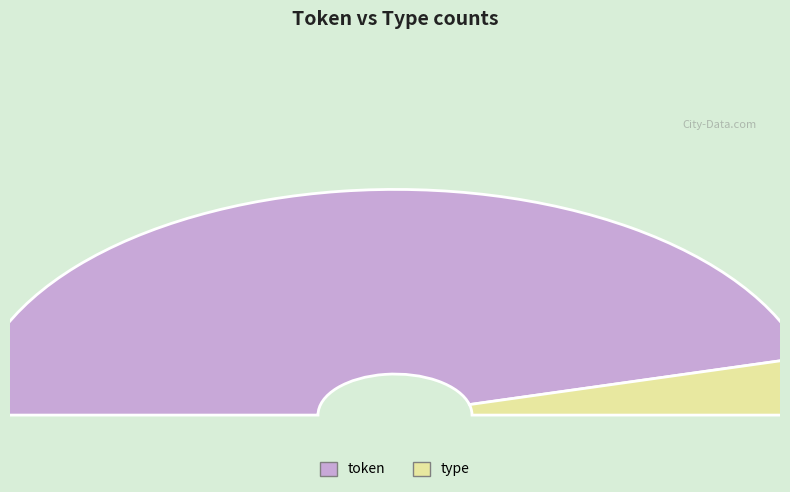

Is it true that type is 1% of the pie?

False